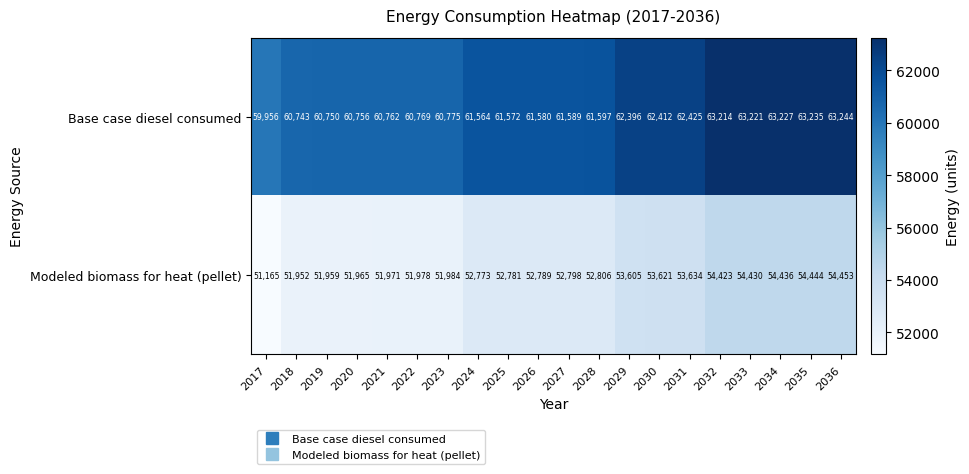

At 2031, list the series in order from largest to smallest.

Base case diesel consumed, Modeled biomass for heat (pellet)